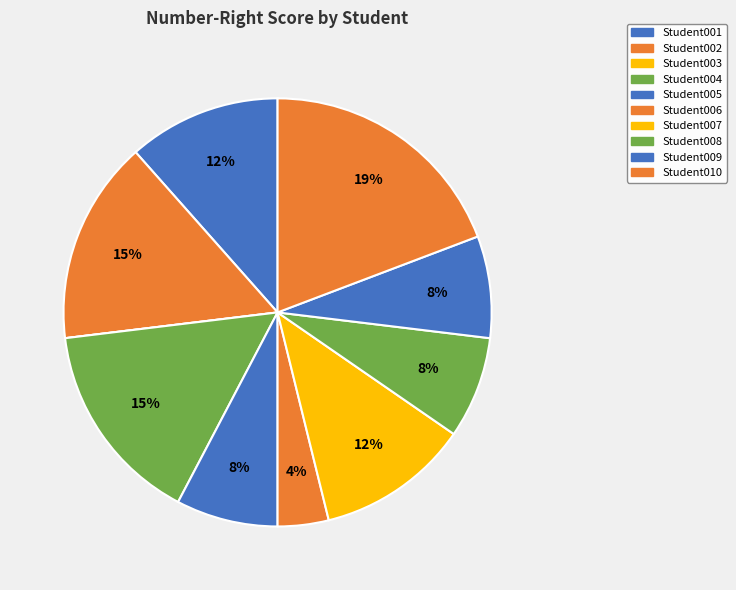

How many slices are in this pie chart?

10